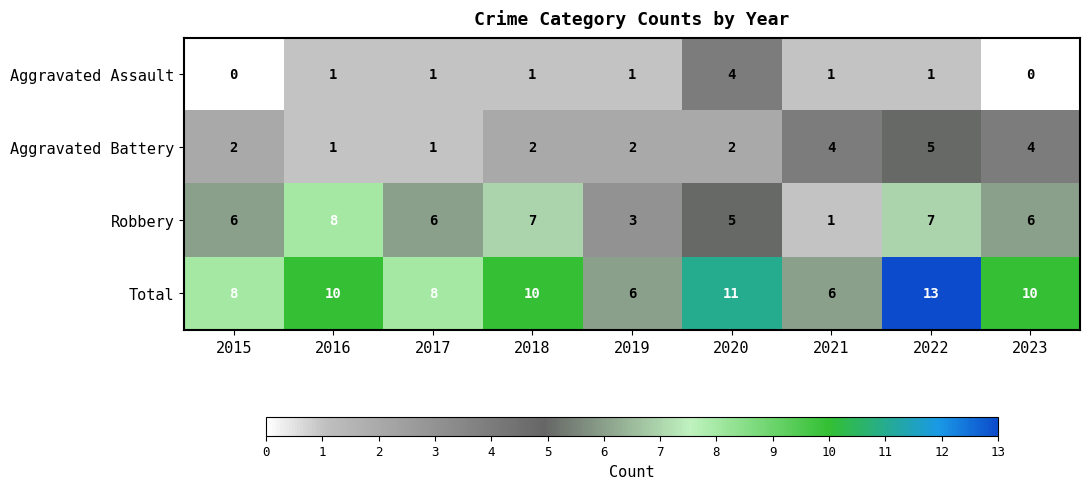

What is the average value of the Aggravated Battery series?

3